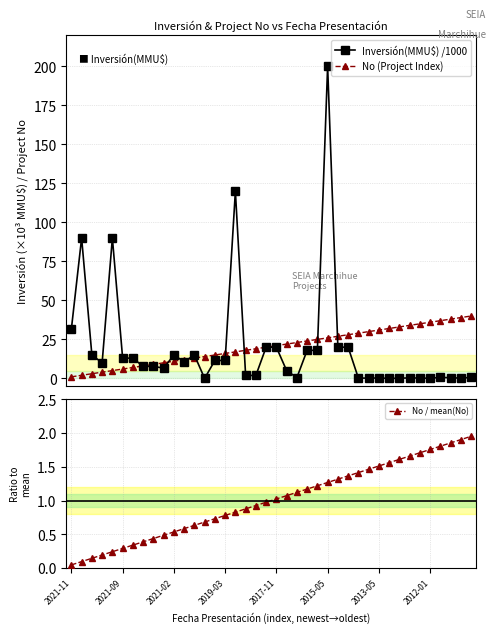

Count the number of categories in the chart.

40